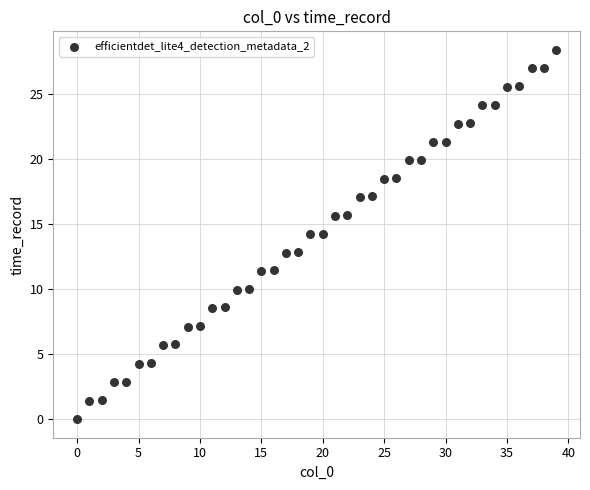

What is the range of Y values (max minus min)?

28.4